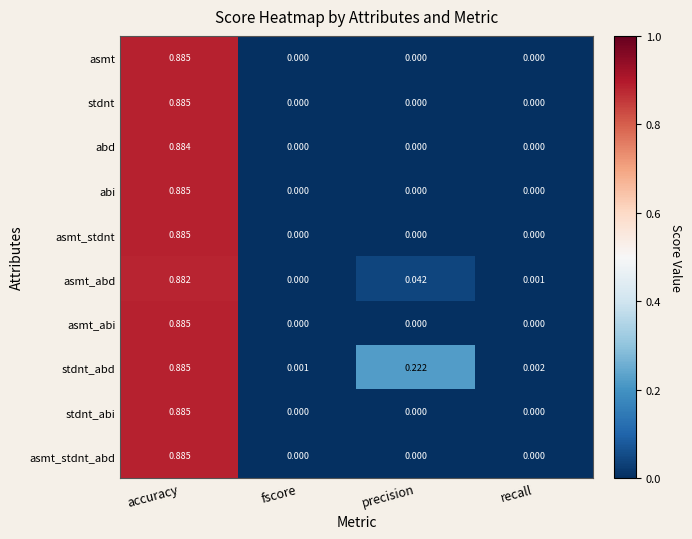

Count the number of categories in the chart.

4